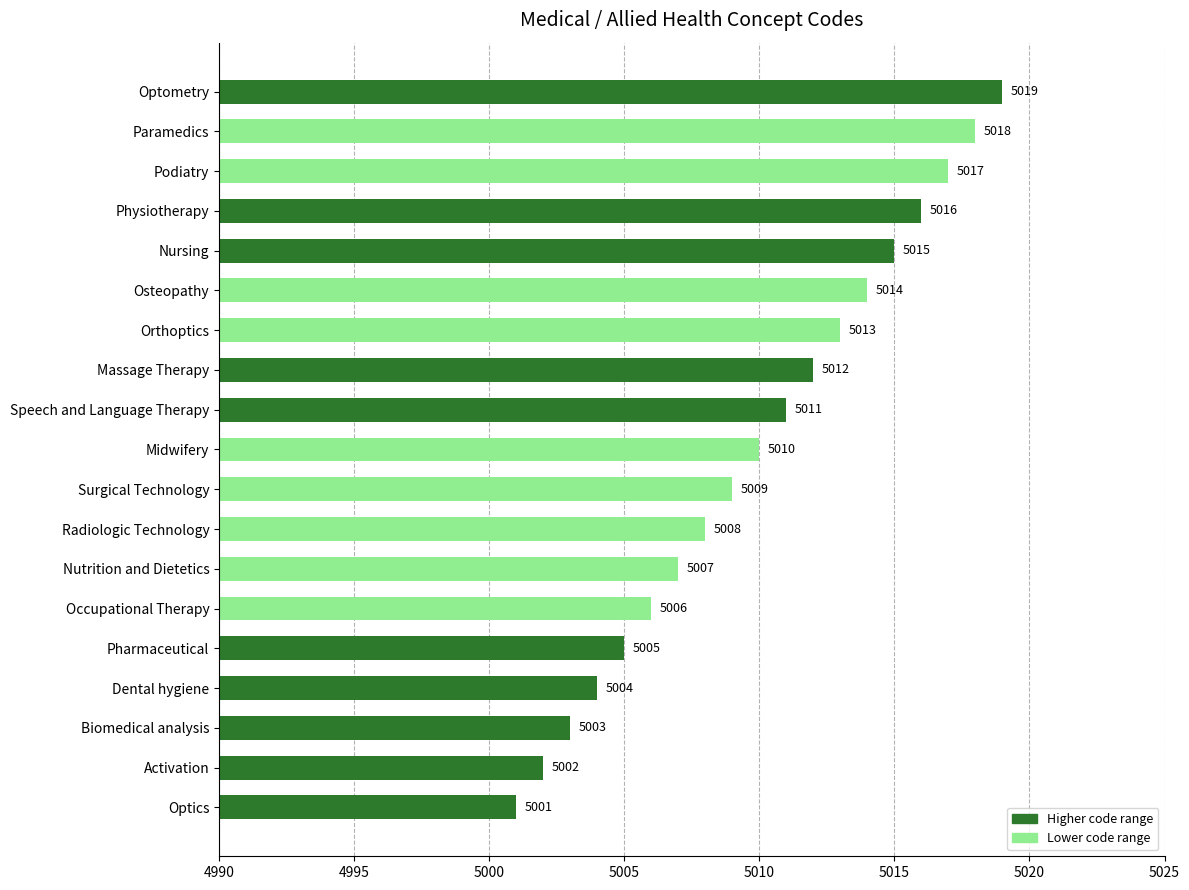

Does the chart contain any negative values?

No